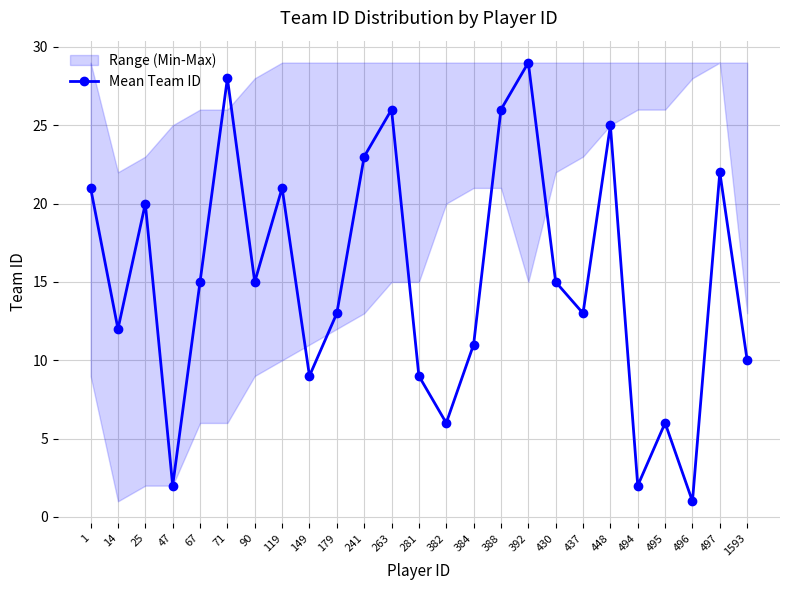

At which label is the value closest to 15?

67